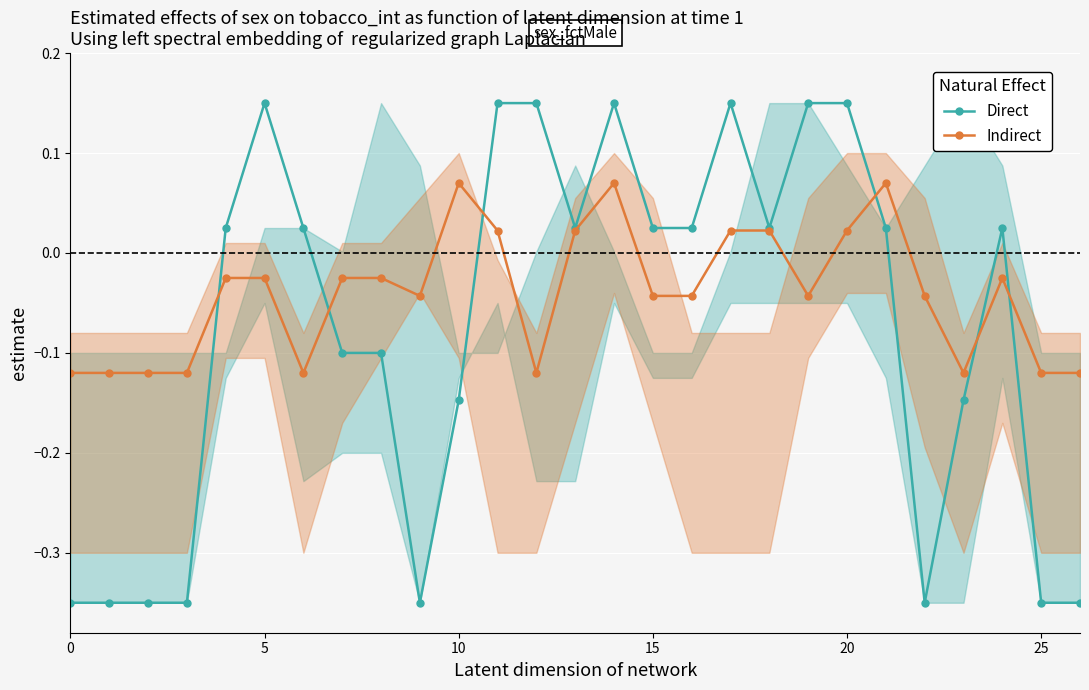

True or false: Indirect has a value of -0.0 at 0.

False